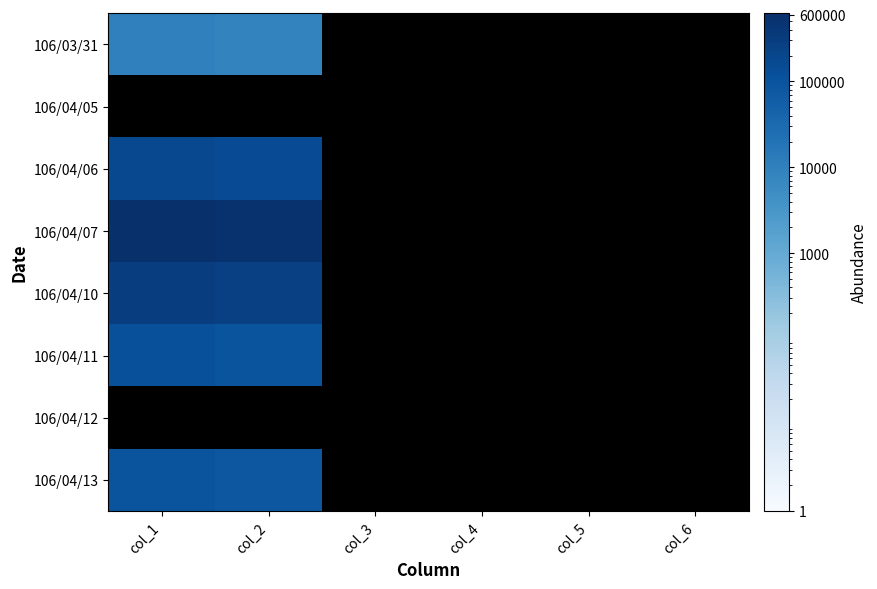

How many distinct data groups are displayed?

8